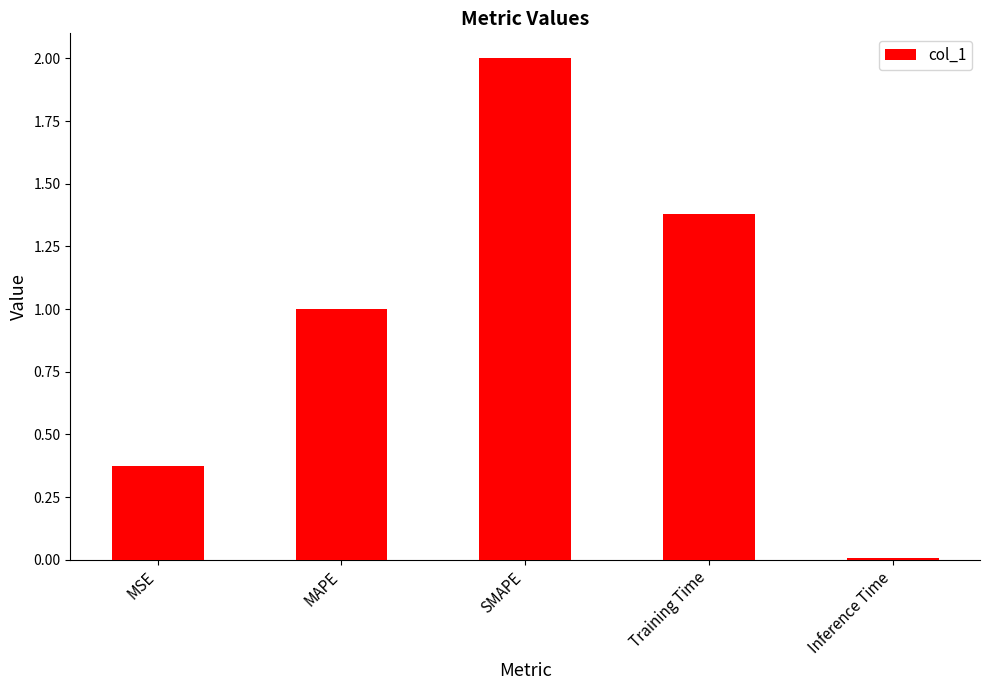

What is the difference between the values at SMAPE and Training Time?

0.6